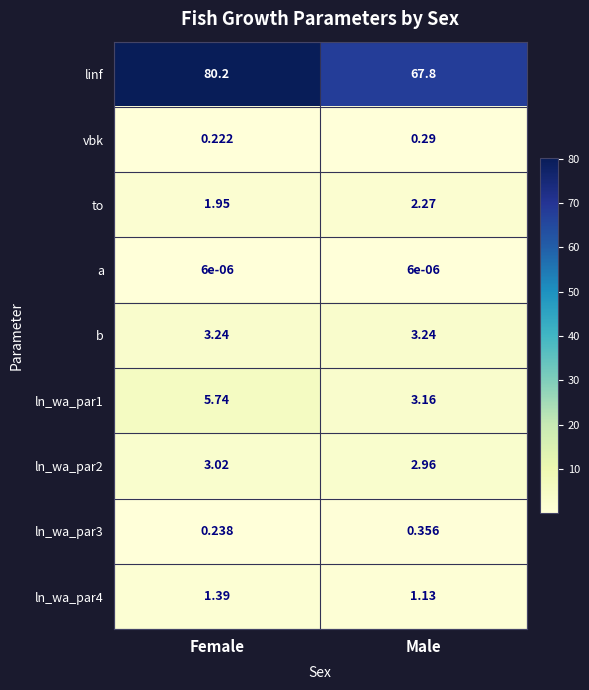

What is the difference between the highest and lowest values at Female?

80.2